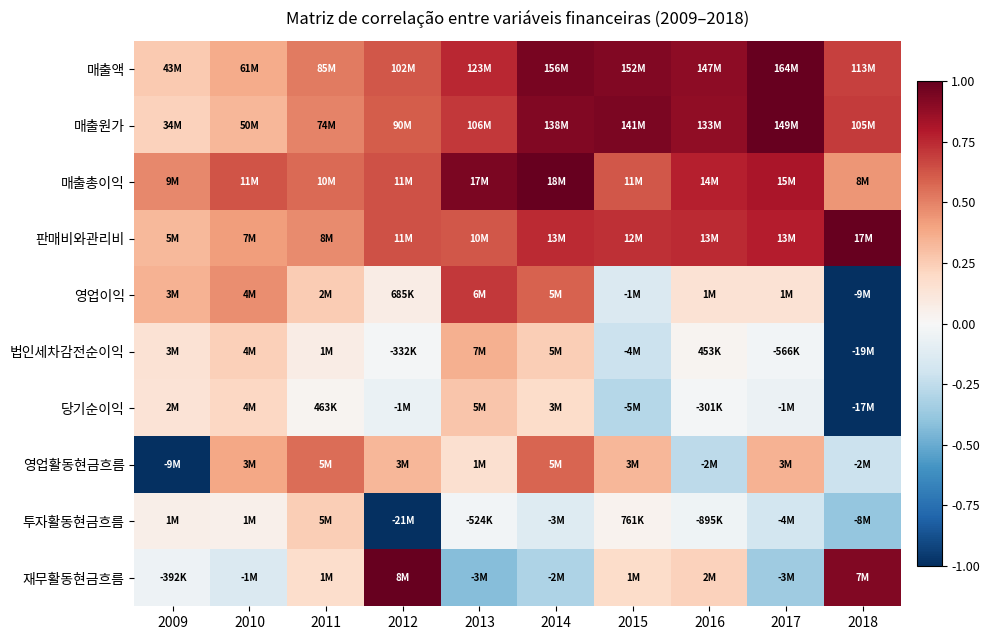

What is the minimum value shown in the chart?

-1.0